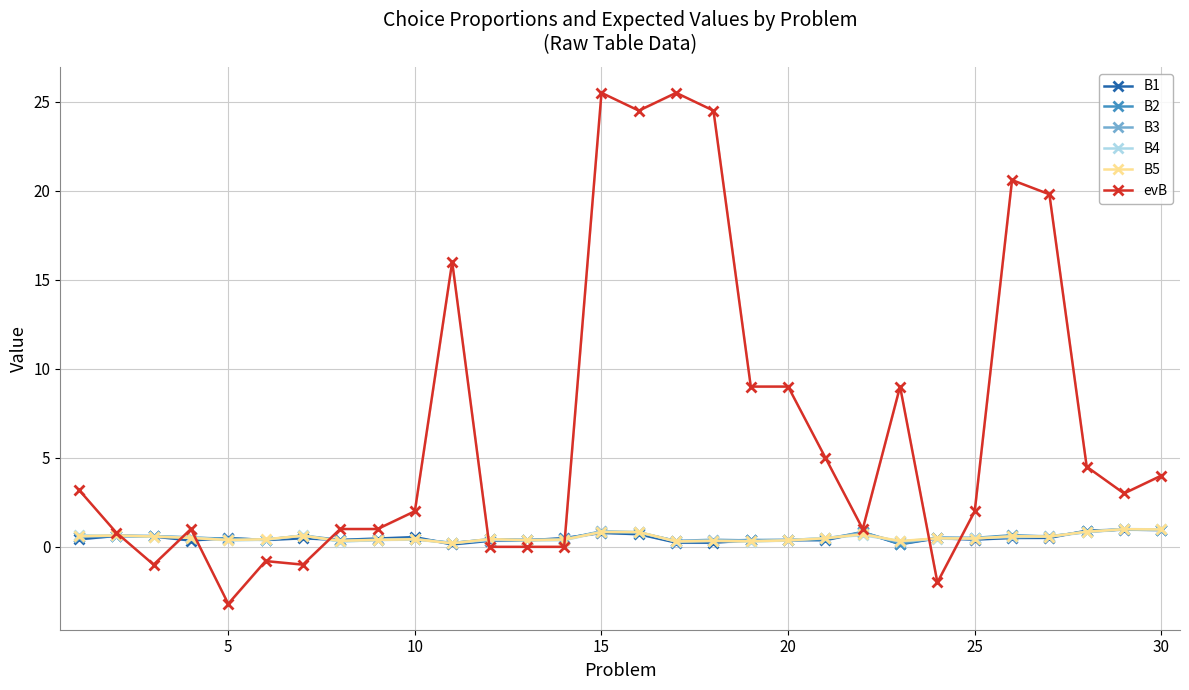

How many lines are shown in the chart?

6